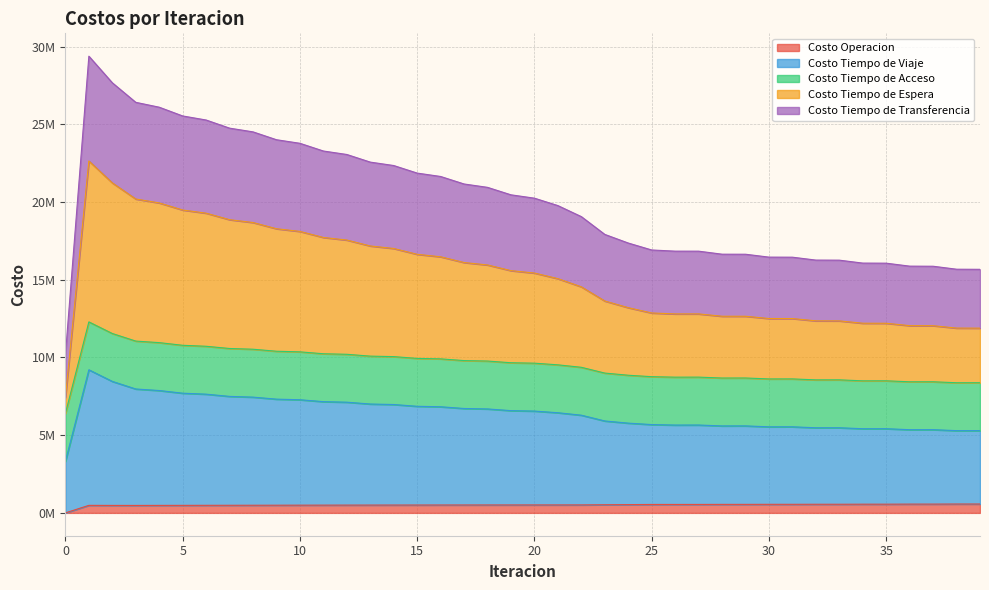

Does the chart display data point markers on the line(s)?

No